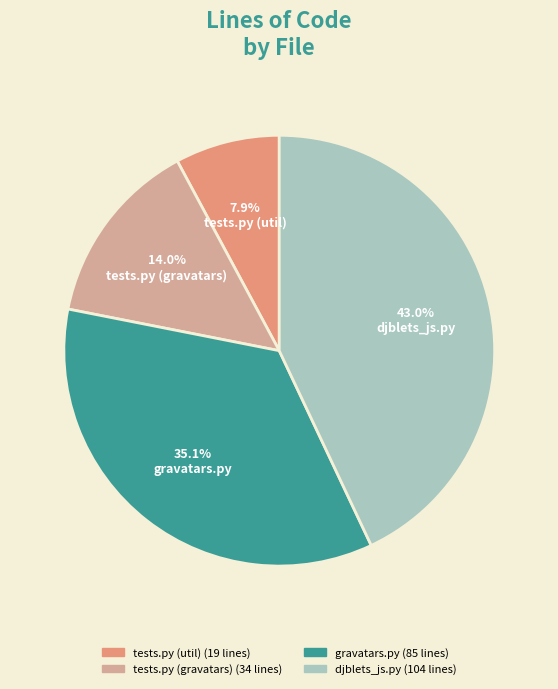

True or false: tests.py (util) accounts for 8% of the total.

True